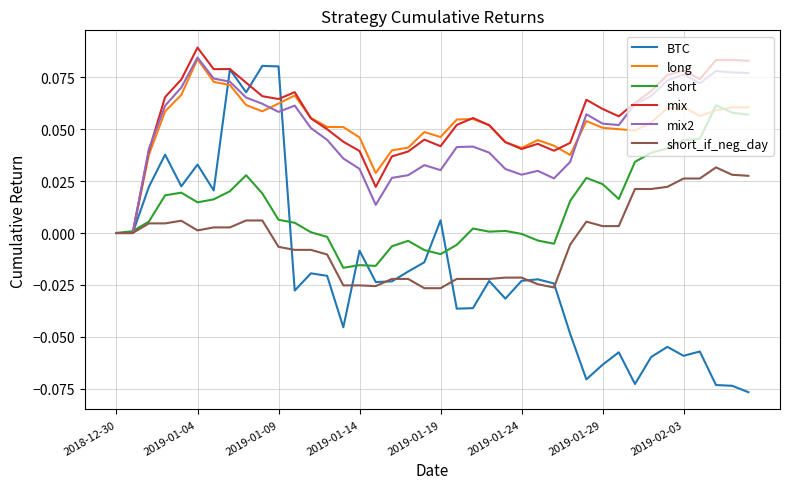

Which series has the widest spread of values?

BTC